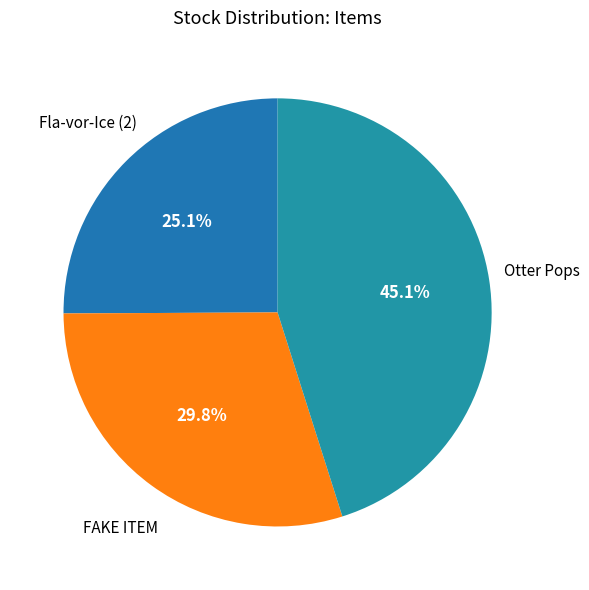

What portion of the pie excludes Fla-vor-Ice (2)?

74.9%